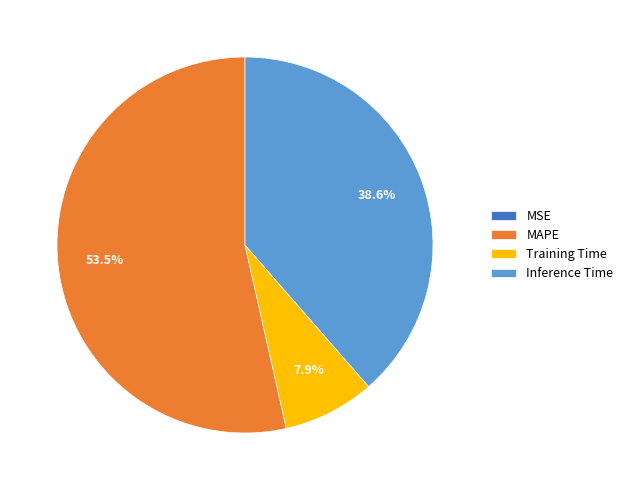

What is the majority slice?

MAPE